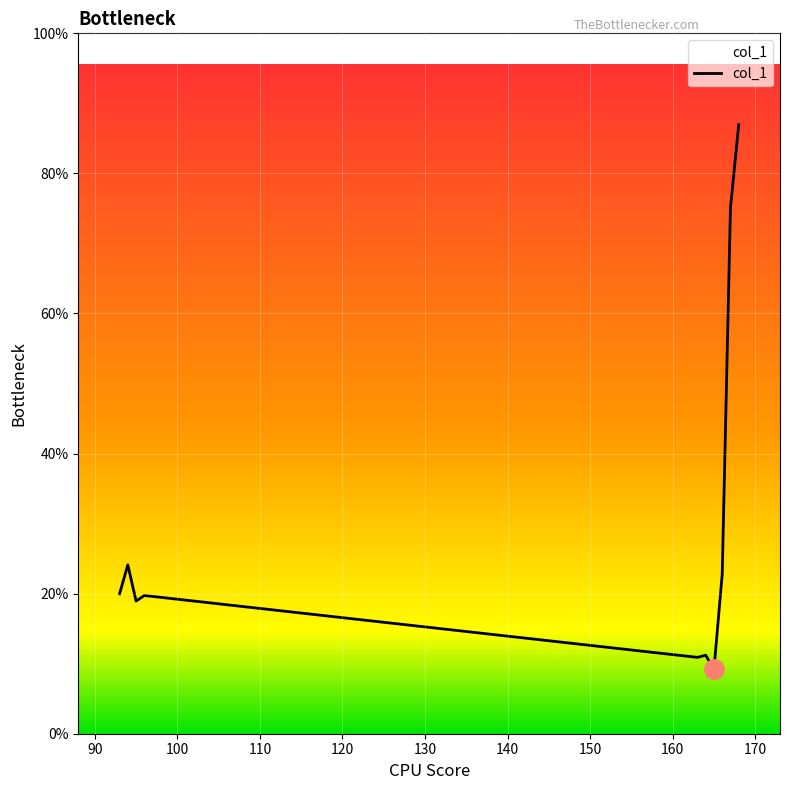

Is this an area chart (filled region under the line)?

Yes